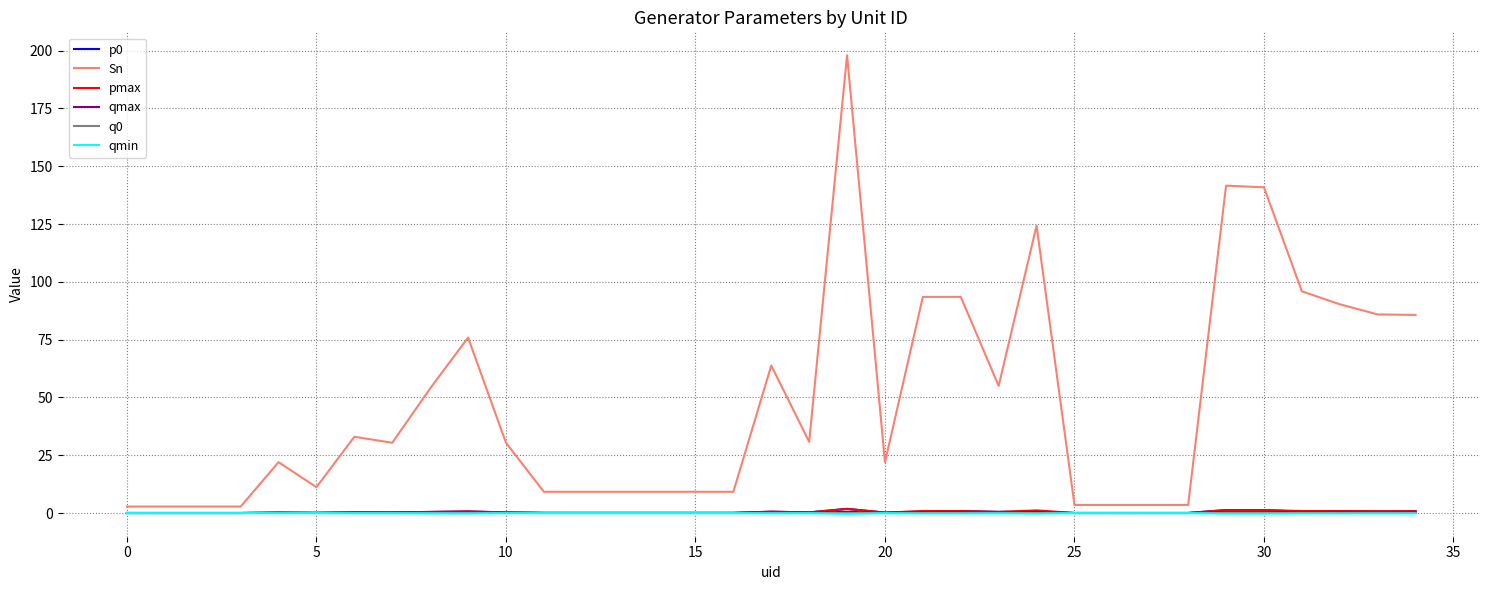

What is the greatest value displayed?

198.0